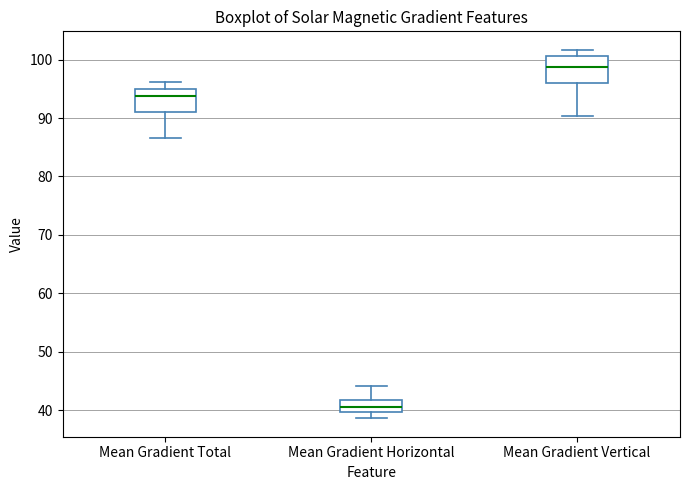

Reading left to right, read every box against the y-axis: the position of its median line, the range the box covers, and the ends of its whiskers. The values are not printed on the chart, so give them approximately, as read against the axis.

Mean Gradient Total: median 94, box 91 to 95, whiskers 87 to 96
Mean Gradient Horizontal: median 40 (inside the box), box 40 to 42, whiskers 39 to 44
Mean Gradient Vertical: median 99, box 96 to 101, whiskers 90 to 102